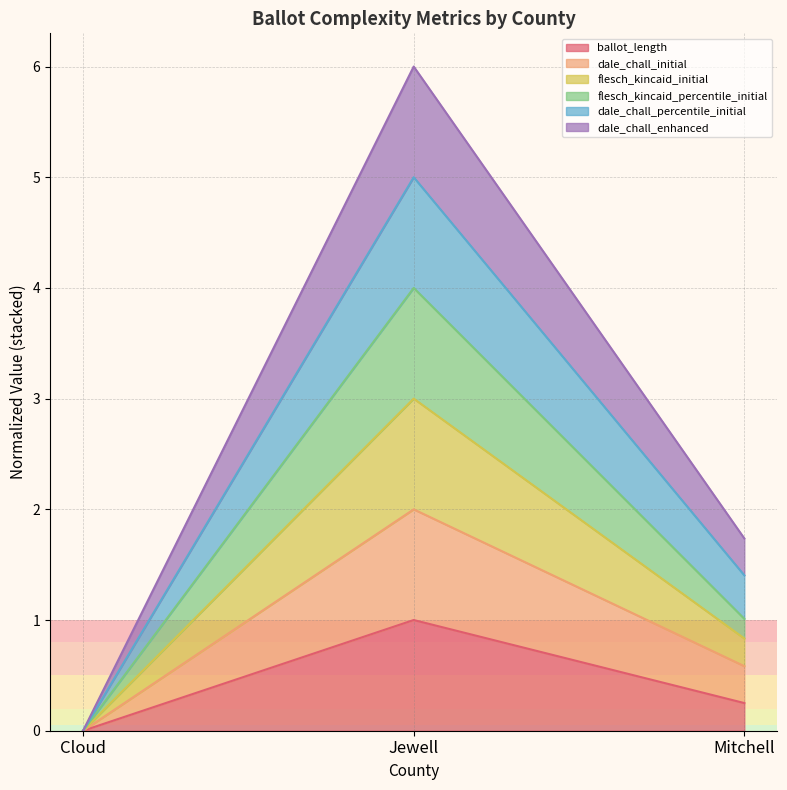

Which label corresponds to the smallest value in the chart?

Cloud